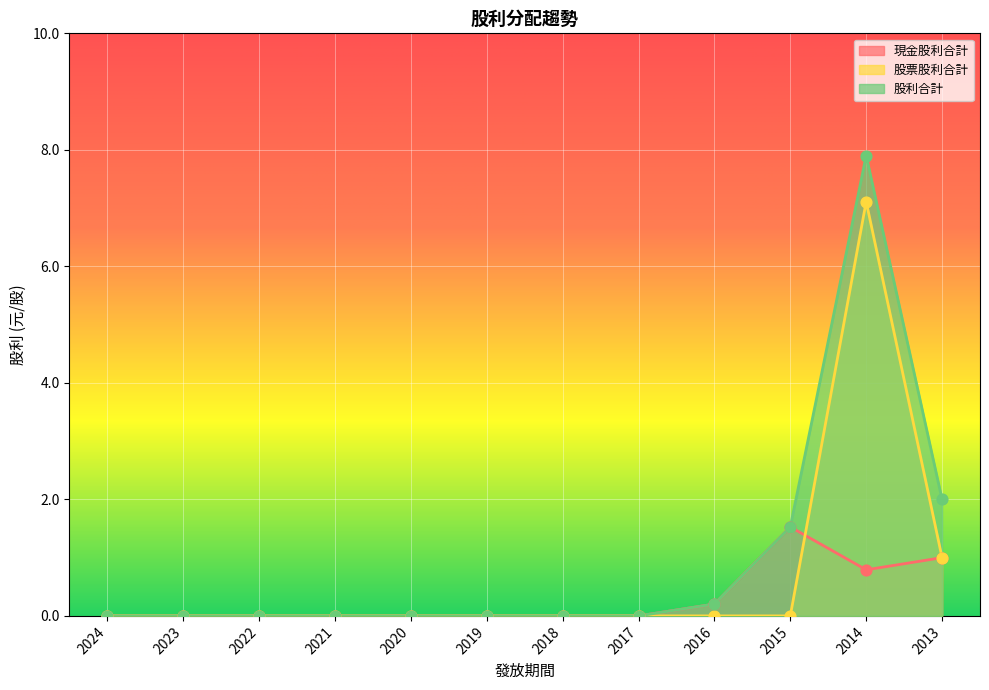

At how many categories does at least one series exceed 4?

1